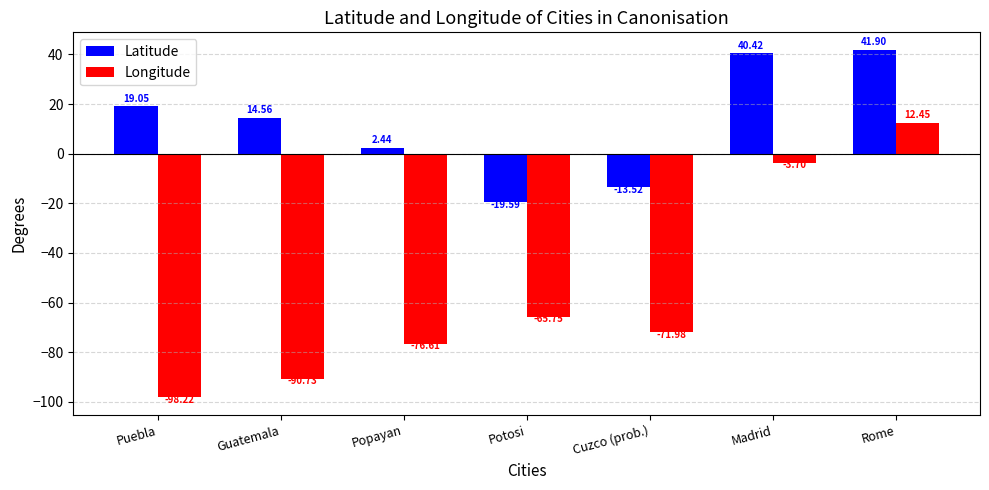

List the series in order of their peak value, highest first.

Latitude, Longitude